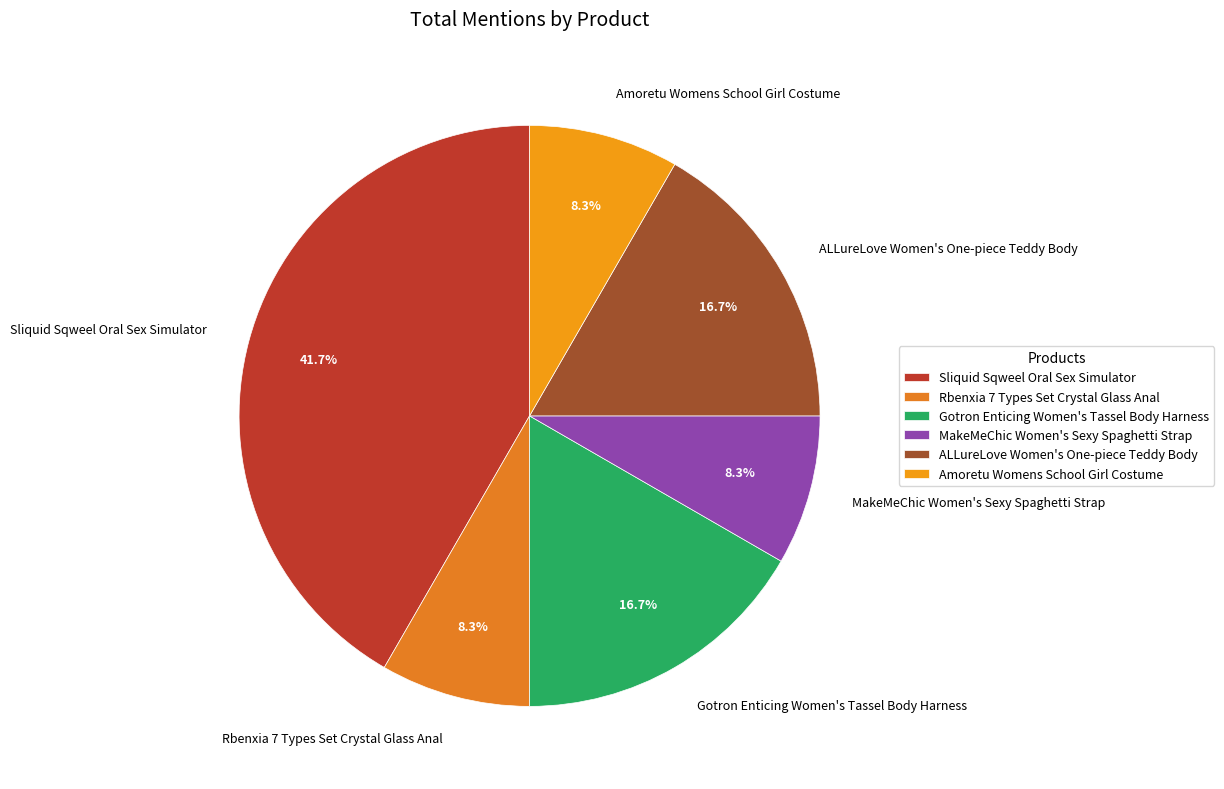

Which category has the biggest portion of the pie?

Sliquid Sqweel Oral Sex Simulator